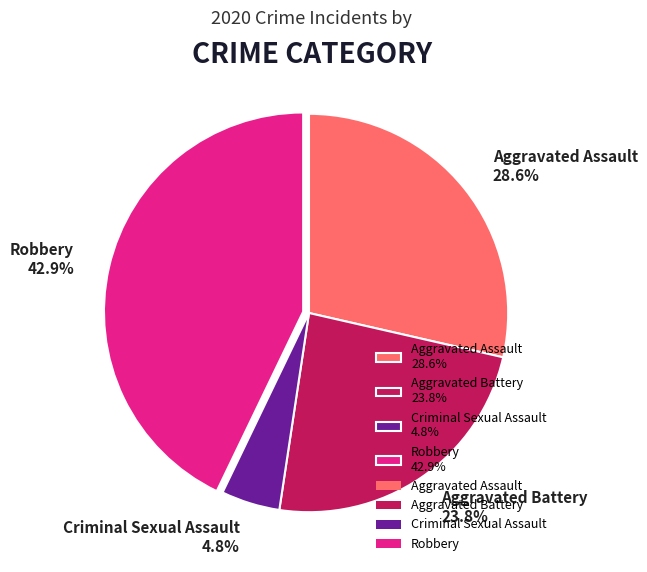

Between Criminal Sexual Assault 4.8% and Robbery 42.9%, which is larger?

Robbery 42.9%